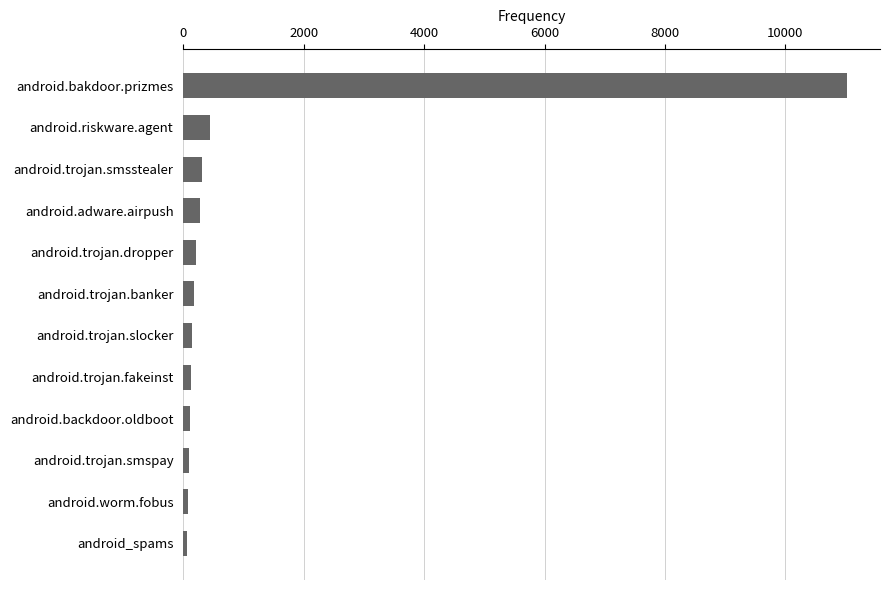

Does the chart contain any negative values?

No